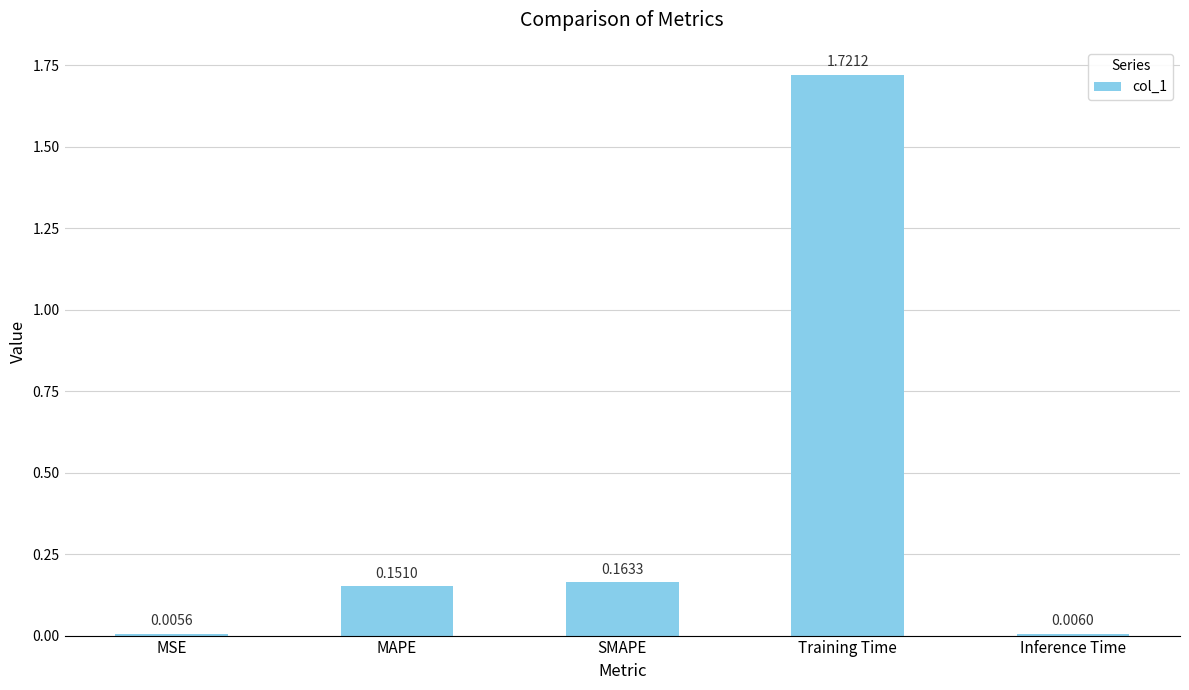

At which category does the chart reach its peak across all series?

Training Time